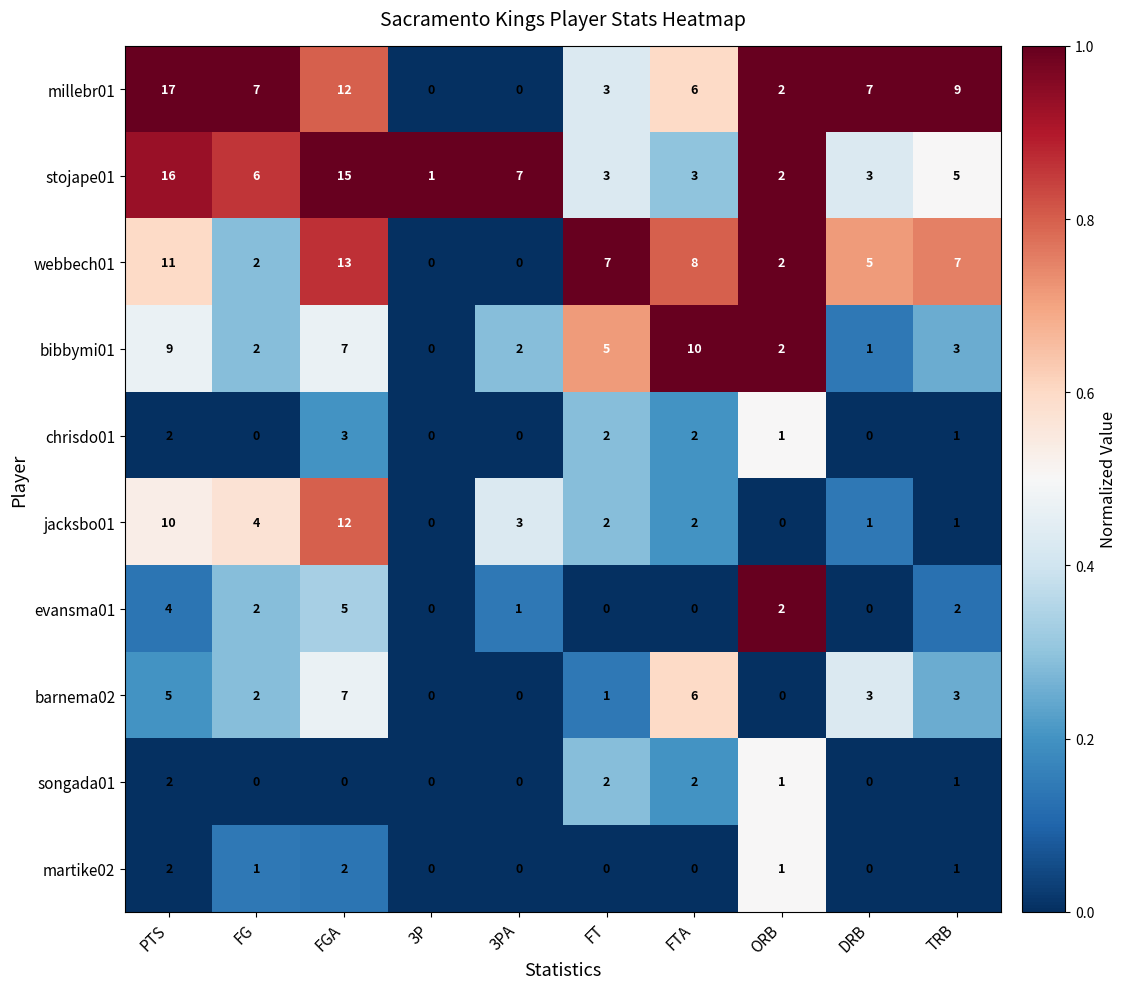

The value of evansma01 at FTA is 0. True or false?

True